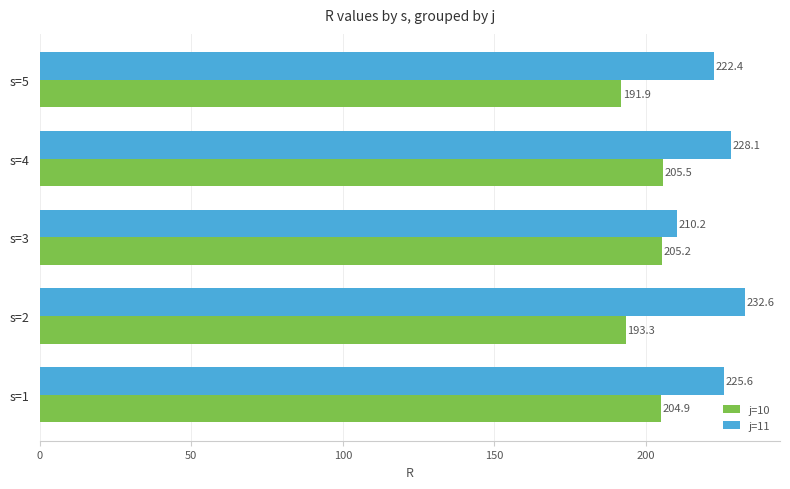

How many distinct data groups are displayed?

2